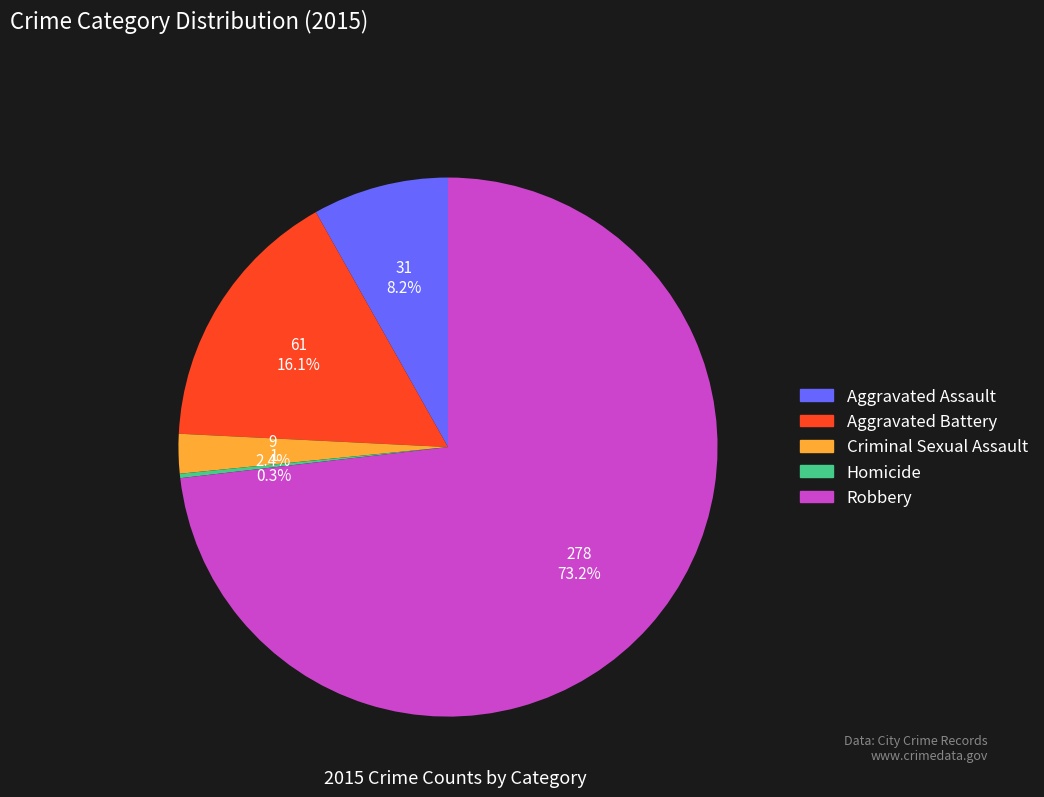

True or false: Robbery accounts for 73% of the total.

True